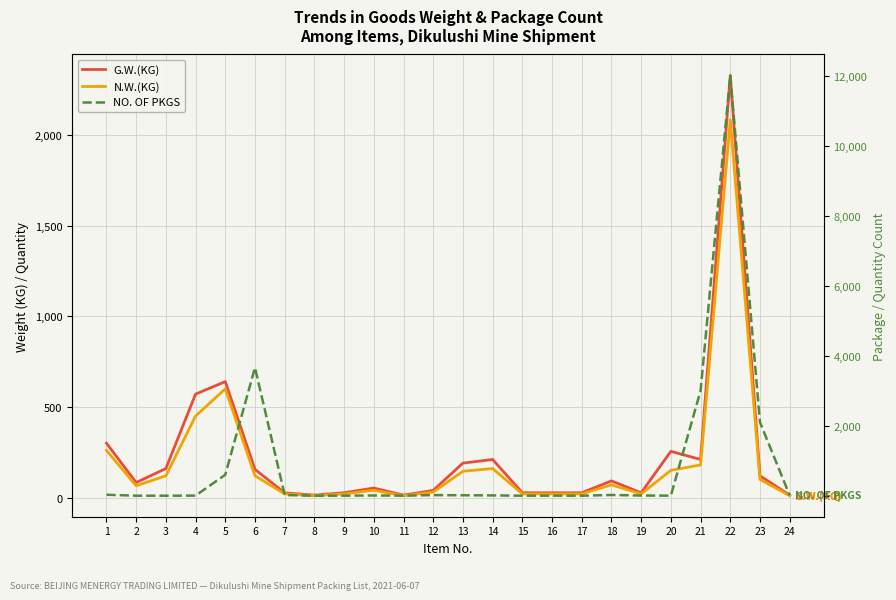

How many lines are shown in the chart?

3